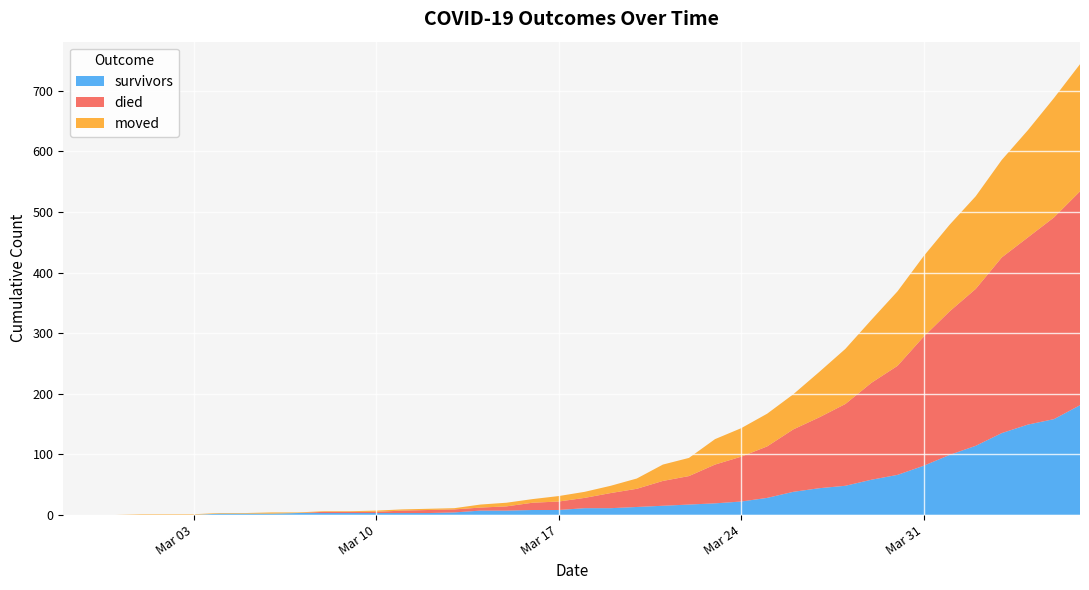

Reading left to right, list all the values displayed in this chart.

survivors: 2020-02-27=0	2020-02-28=0	2020-02-29=0	2020-03-01=0	2020-03-02=0	2020-03-03=0	2020-03-04=2	2020-03-05=2	2020-03-06=2	2020-03-07=3	2020-03-08=3	2020-03-09=3	2020-03-10=3	2020-03-11=3	2020-03-12=3	2020-03-13=4	2020-03-14=7	2020-03-15=7	2020-03-16=8	2020-03-17=8	2020-03-18=11	2020-03-19=11	2020-03-20=13	2020-03-21=15	2020-03-22=17	2020-03-23=19	2020-03-24=22	2020-03-25=28	2020-03-26=38	2020-03-27=44	2020-03-28=48	2020-03-29=58	2020-03-30=66	2020-03-31=81	2020-04-01=99	2020-04-02=114	2020-04-03=135	2020-04-04=149	2020-04-05=158	2020-04-06=181
died: 2020-02-27=0	2020-02-28=0	2020-02-29=0	2020-03-01=0	2020-03-02=0	2020-03-03=0	2020-03-04=0	2020-03-05=0	2020-03-06=0	2020-03-07=0	2020-03-08=2	2020-03-09=2	2020-03-10=2	2020-03-11=4	2020-03-12=5	2020-03-13=5	2020-03-14=5	2020-03-15=7	2020-03-16=12	2020-03-17=14	2020-03-18=17	2020-03-19=25	2020-03-20=30	2020-03-21=41	2020-03-22=47	2020-03-23=64	2020-03-24=74	2020-03-25=85	2020-03-26=103	2020-03-27=117	2020-03-28=135	2020-03-29=160	2020-03-30=180	2020-03-31=213	2020-04-01=237	2020-04-02=259	2020-04-03=290	2020-04-04=309	2020-04-05=333	2020-04-06=353
moved: 2020-02-27=0	2020-02-28=0	2020-02-29=0	2020-03-01=1	2020-03-02=1	2020-03-03=1	2020-03-04=1	2020-03-05=1	2020-03-06=2	2020-03-07=1	2020-03-08=1	2020-03-09=1	2020-03-10=2	2020-03-11=2	2020-03-12=2	2020-03-13=2	2020-03-14=5	2020-03-15=6	2020-03-16=6	2020-03-17=9	2020-03-18=10	2020-03-19=12	2020-03-20=17	2020-03-21=27	2020-03-22=30	2020-03-23=42	2020-03-24=47	2020-03-25=54	2020-03-26=58	2020-03-27=75	2020-03-28=91	2020-03-29=104	2020-03-30=123	2020-03-31=133	2020-04-01=143	2020-04-02=153	2020-04-03=161	2020-04-04=177	2020-04-05=197	2020-04-06=210